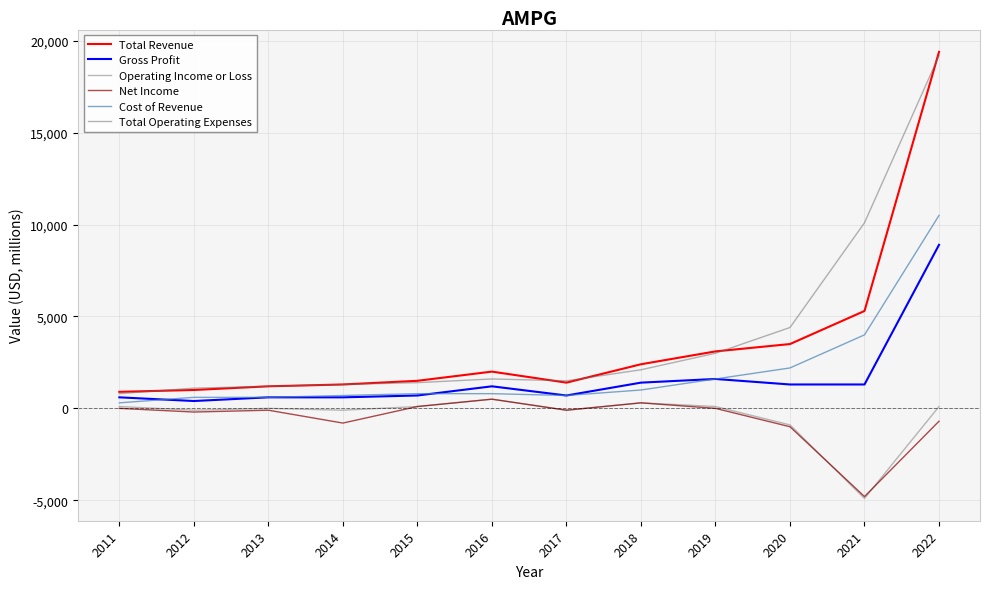

What is the total value across all series at 2014?

3000